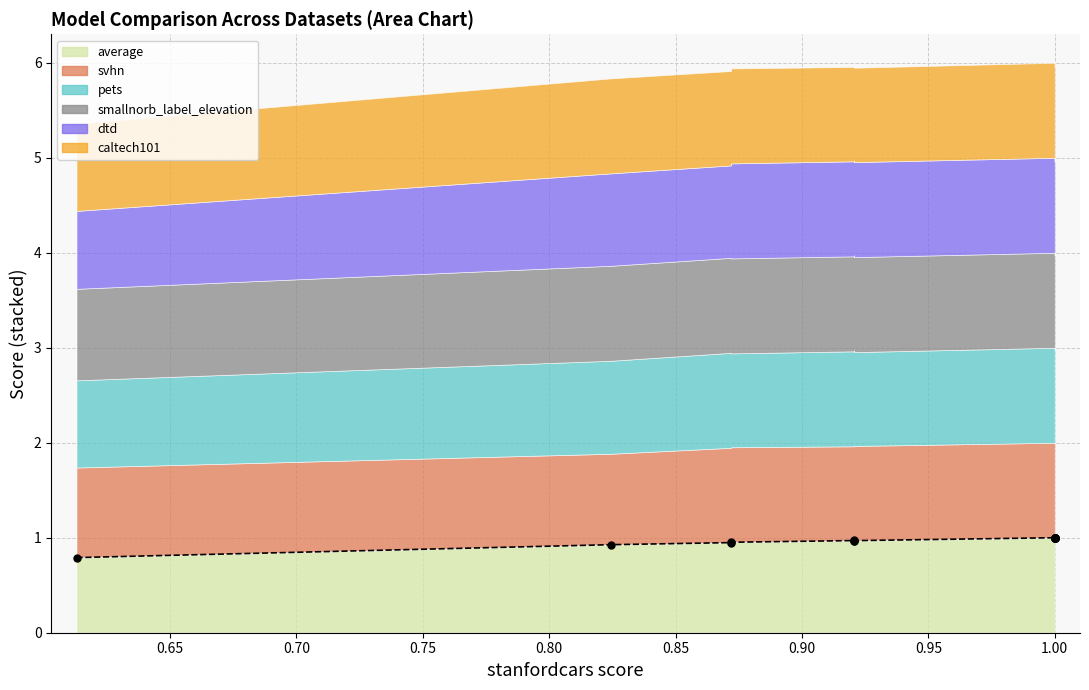

True or false: caltech101 has more than 0 interior local peaks.

True